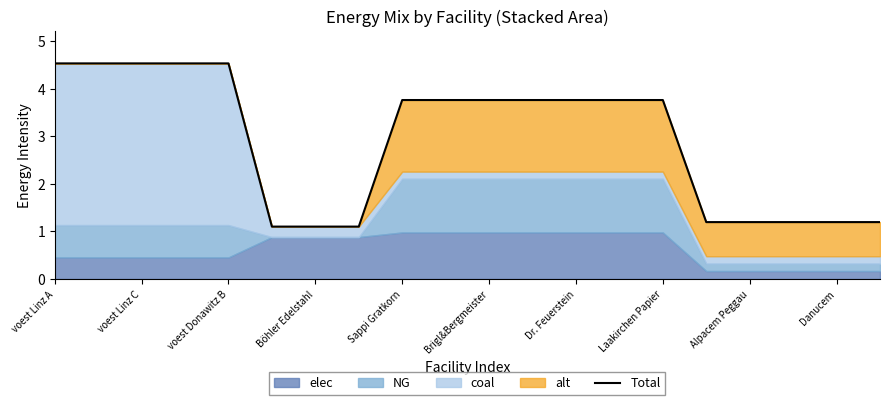

Reading left to right, list all the values displayed in this chart.

4.5	4.5	4.5	4.5	4.5	1.1	1.1	1.1	3.8	3.8	3.8	3.8	3.8	3.8	3.8	1.2	1.2	1.2	1.2	1.2